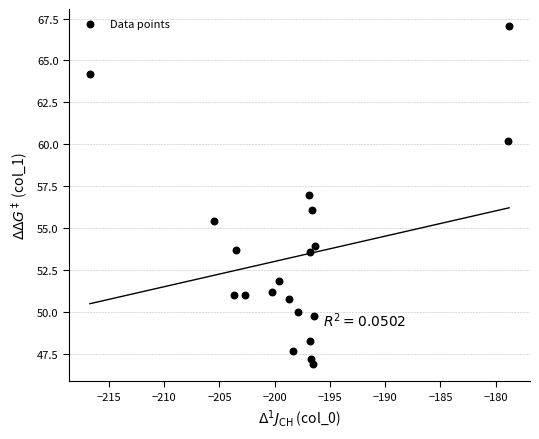

What is the range of X values (max minus min)?

37.9